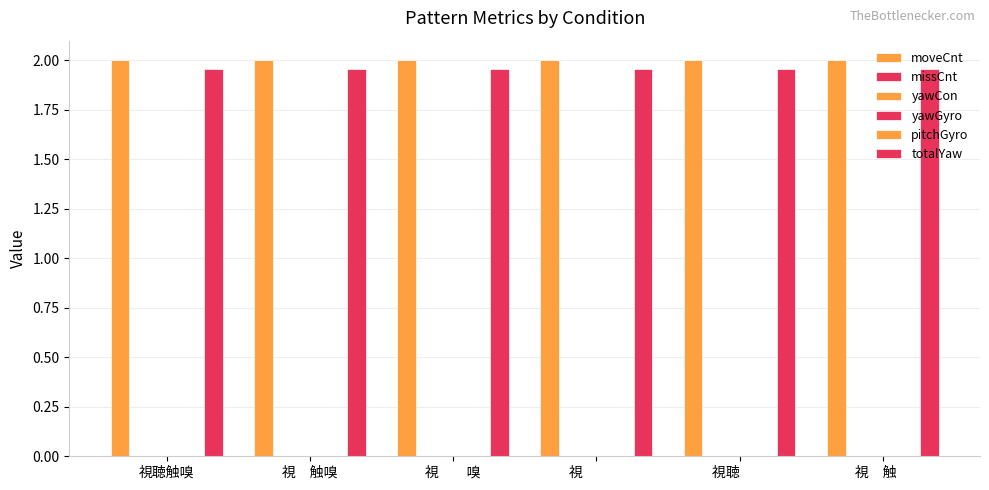

At how many categories does at least one series exceed 1?

6